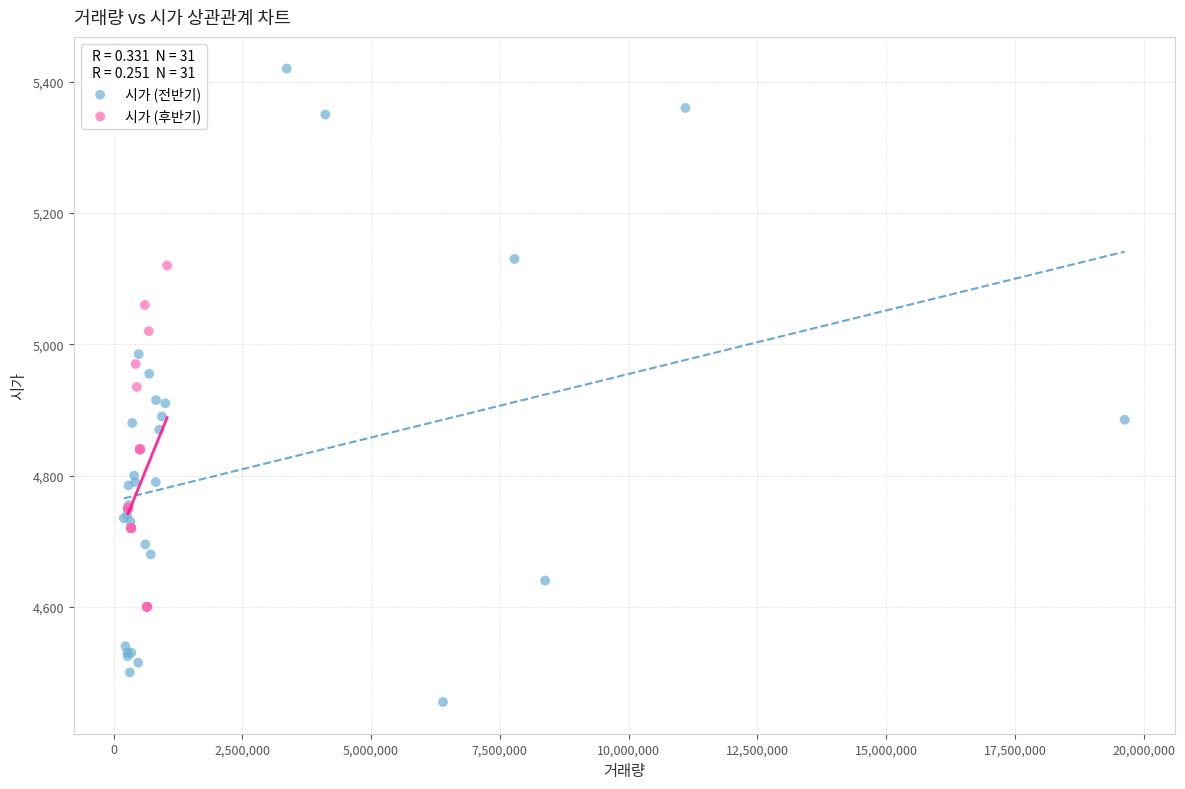

What are all the series names shown in the legend?

시가 (전반기), 시가 (후반기)